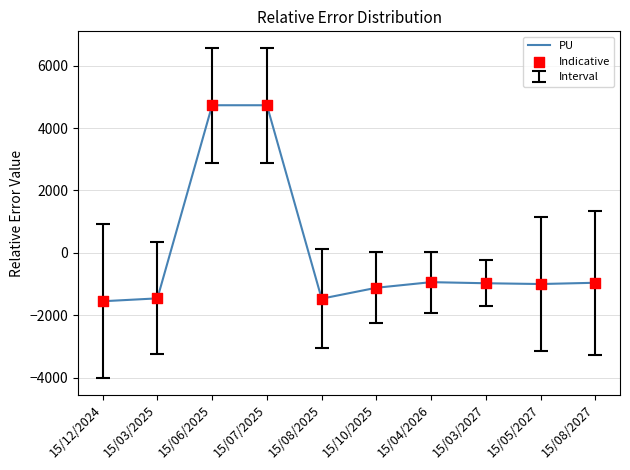

Which has a higher value, 15/03/2027 or 15/06/2025?

15/06/2025